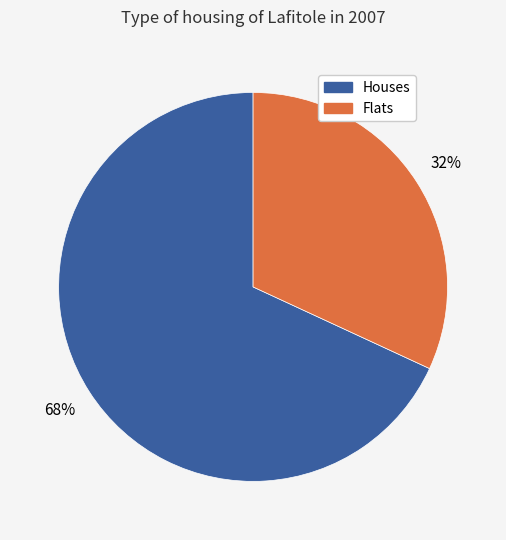

Is there any slice that represents more than half of the pie?

Yes